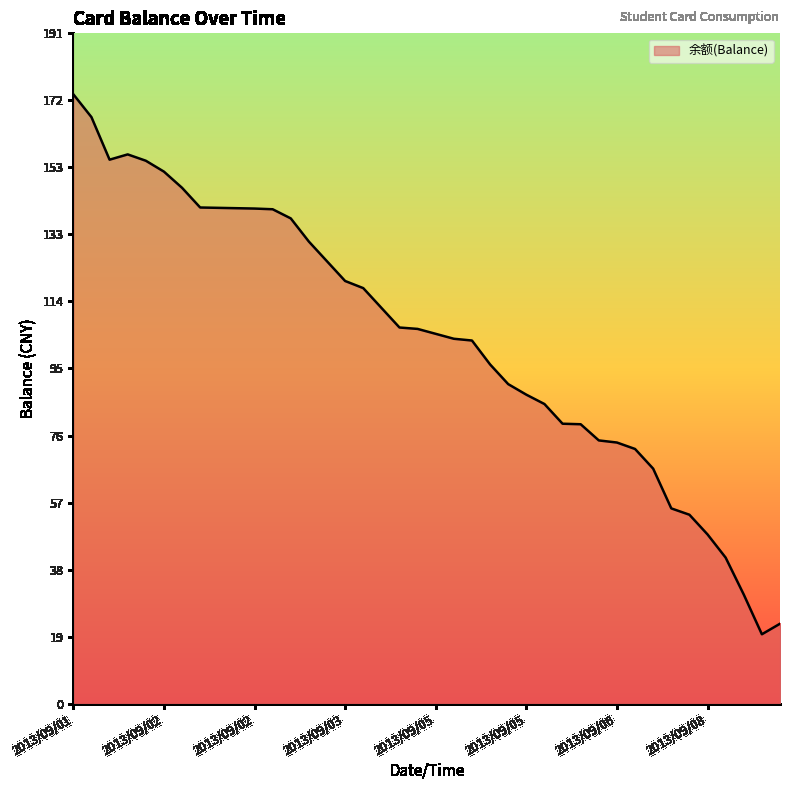

What is the smallest value displayed?

19.7